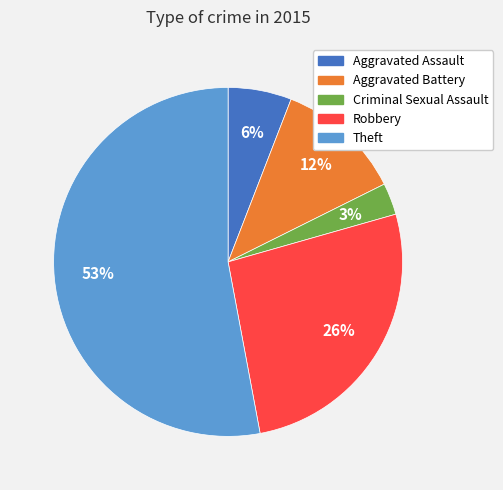

Which category accounts for the majority?

Theft